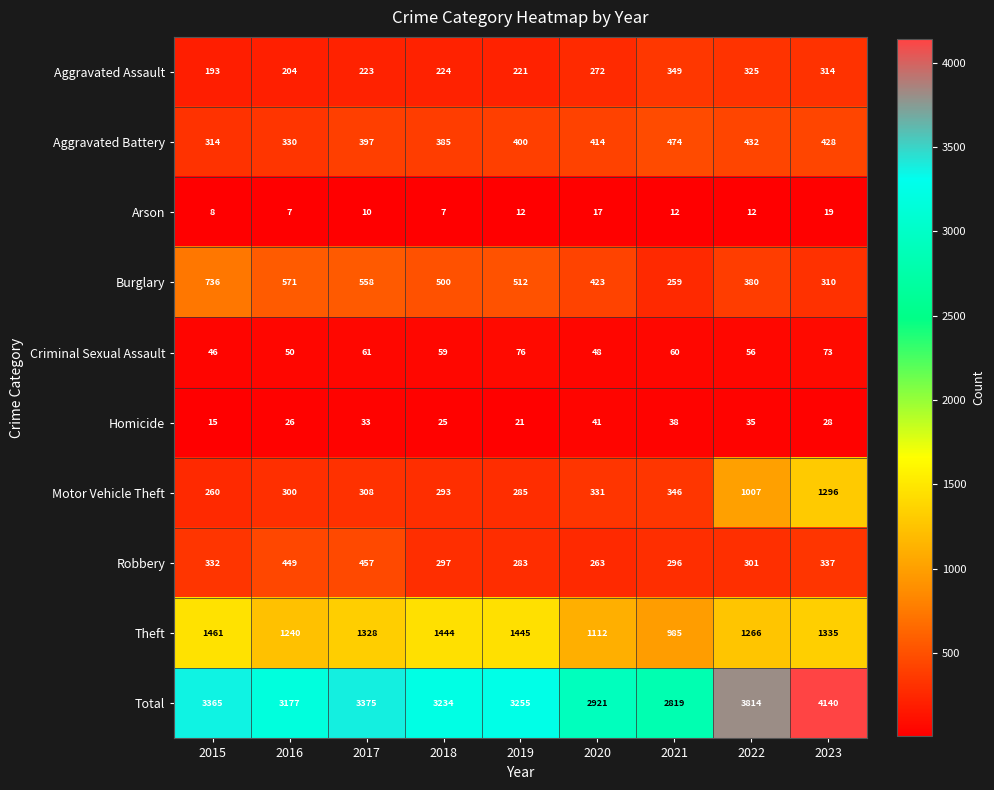

Rank the series by their maximum value, from highest to lowest.

Total, Theft, Motor Vehicle Theft, Burglary, Aggravated Battery, Robbery, Aggravated Assault, Criminal Sexual Assault, Homicide, Arson